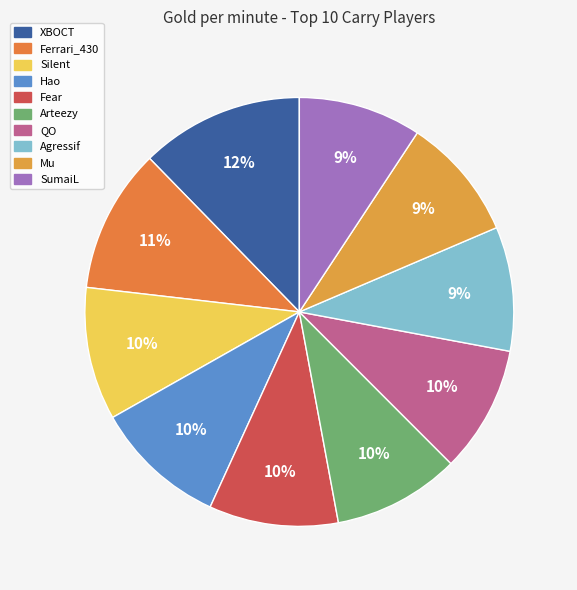

True or false: Silent accounts for 4% of the total.

False